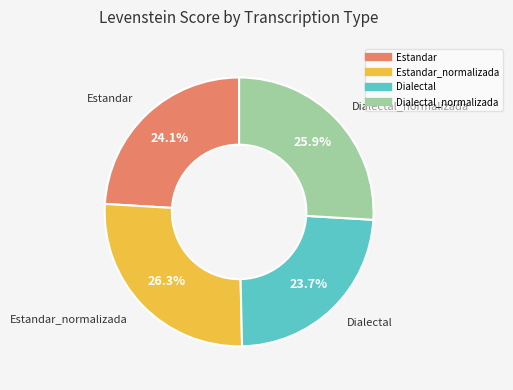

How many segments does this pie chart have?

4